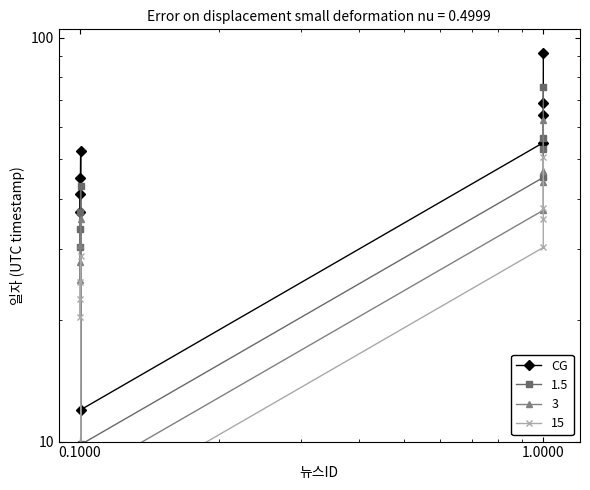

True or false: there are more than 0 points higher than both neighbors.

True